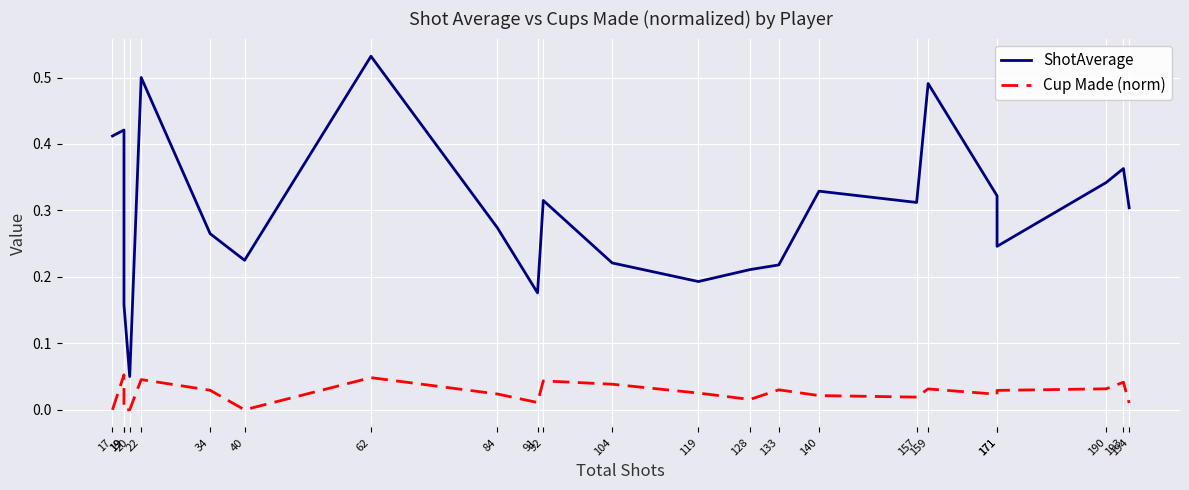

What is the spread (max minus min) of values at 157?

0.3